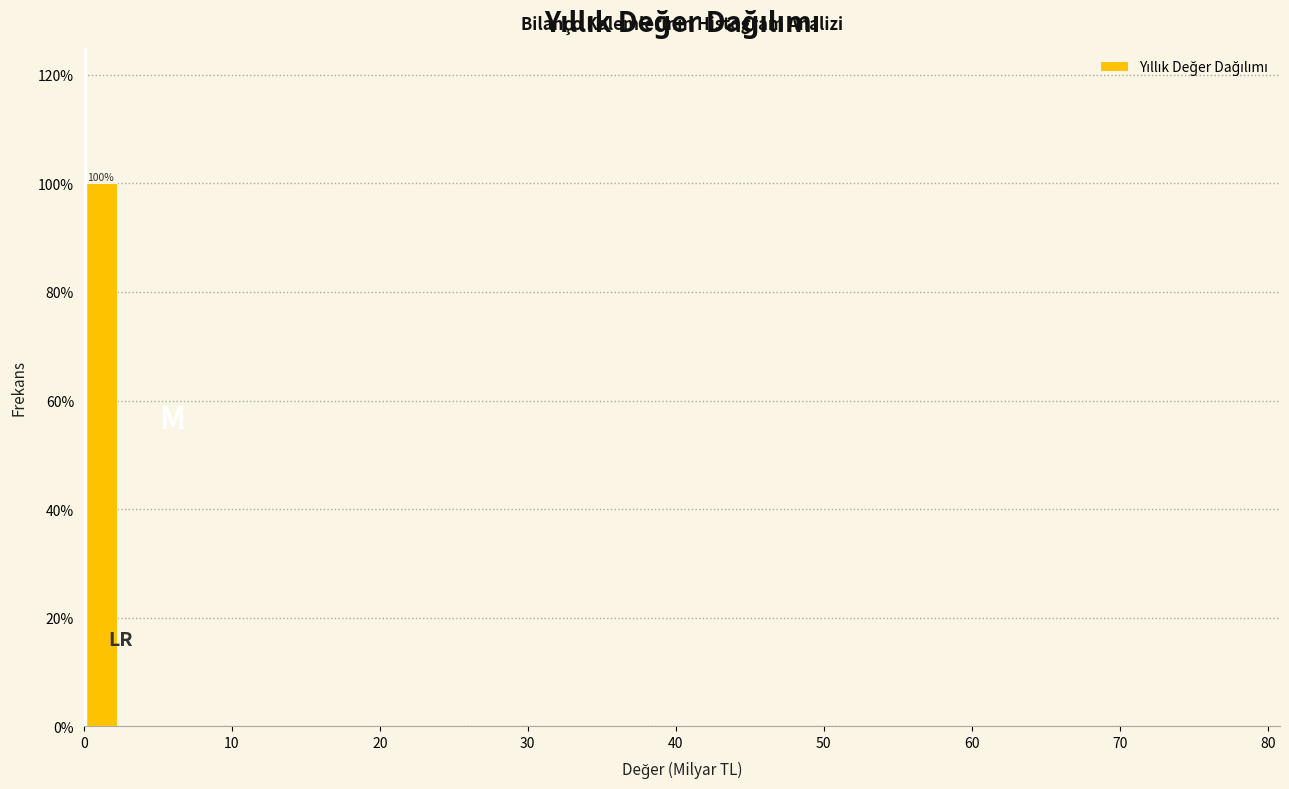

Read against the x-axis, roughly where is the centre of the tallest bar?

1